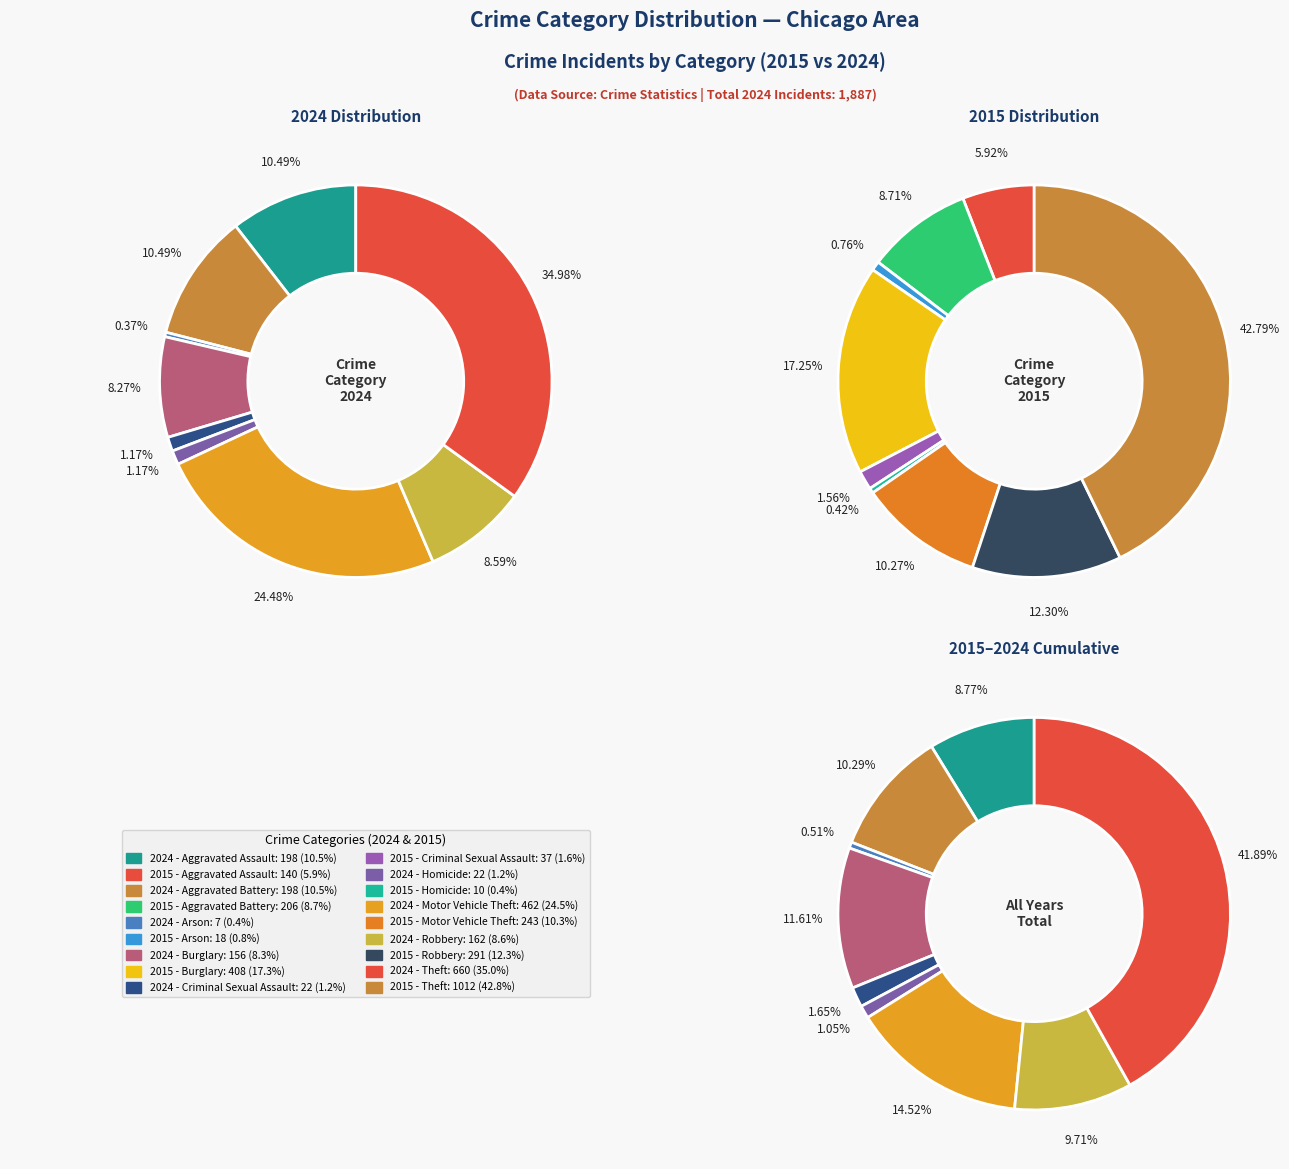

To the nearest percent, what is the difference between the largest and smallest slice percentages?

35%